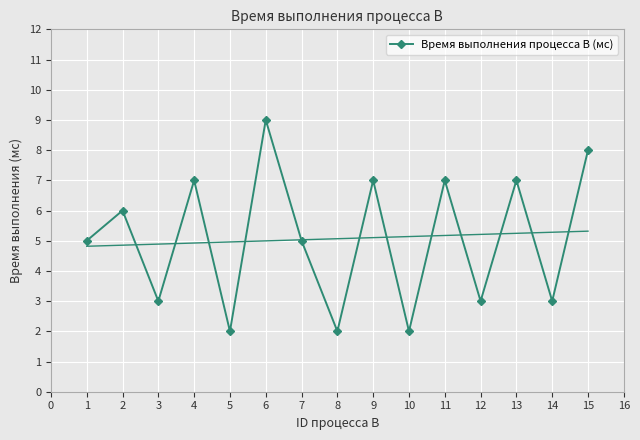

What is the value of the Время выполнения процесса B (мс) point at the 4th from the left?

7